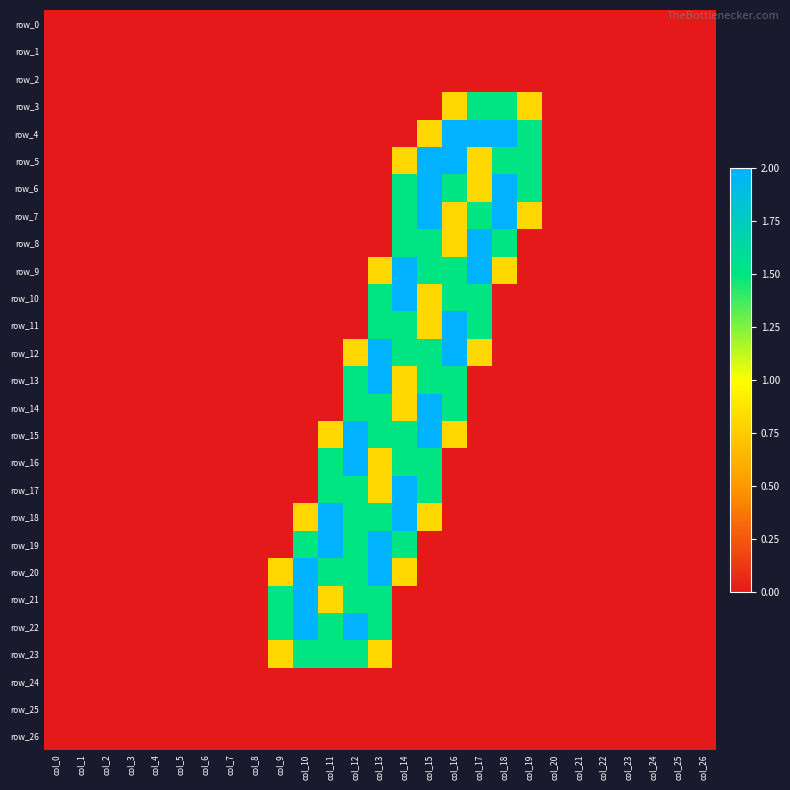

How many series are shown in this chart?

27